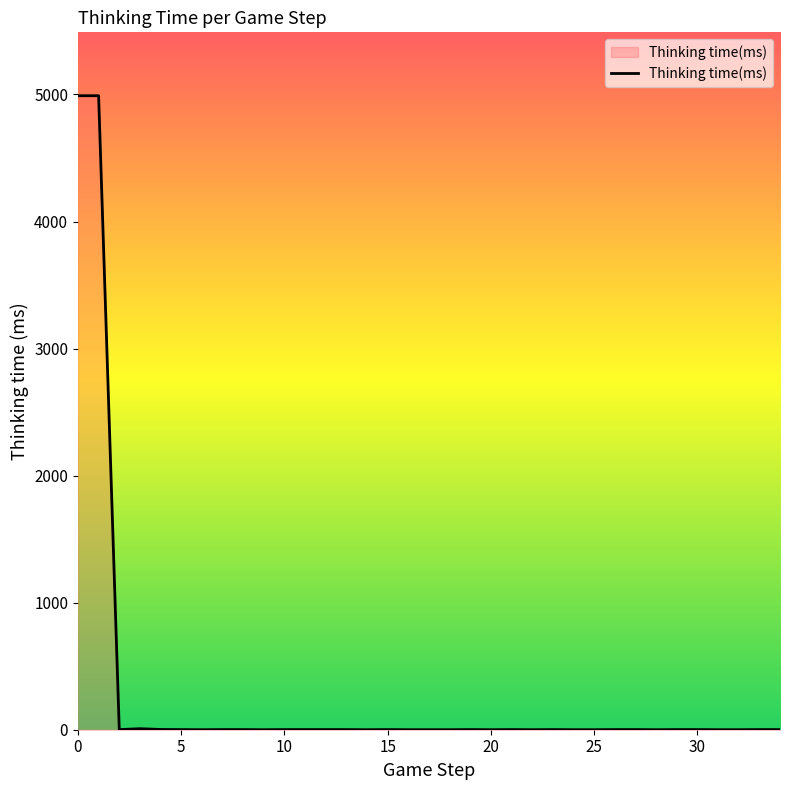

What is the maximum value shown in the chart?

4990